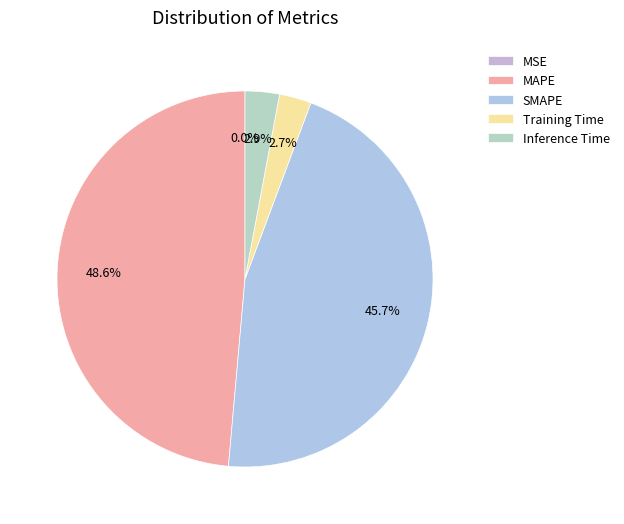

Rank the categories by value from highest to lowest.

MAPE, SMAPE, Inference Time, Training Time, MSE